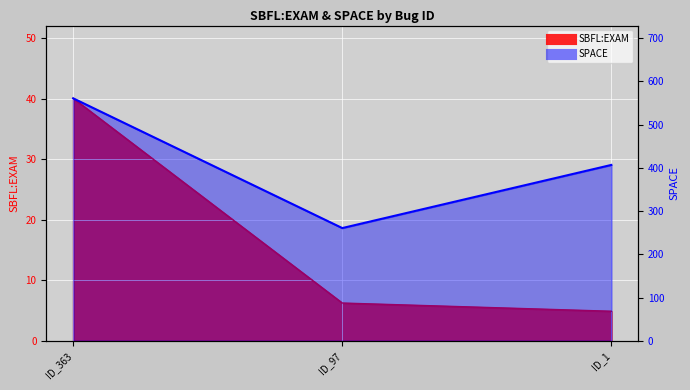

The SPACE series shows 261.0 at ID_97. True or false?

True